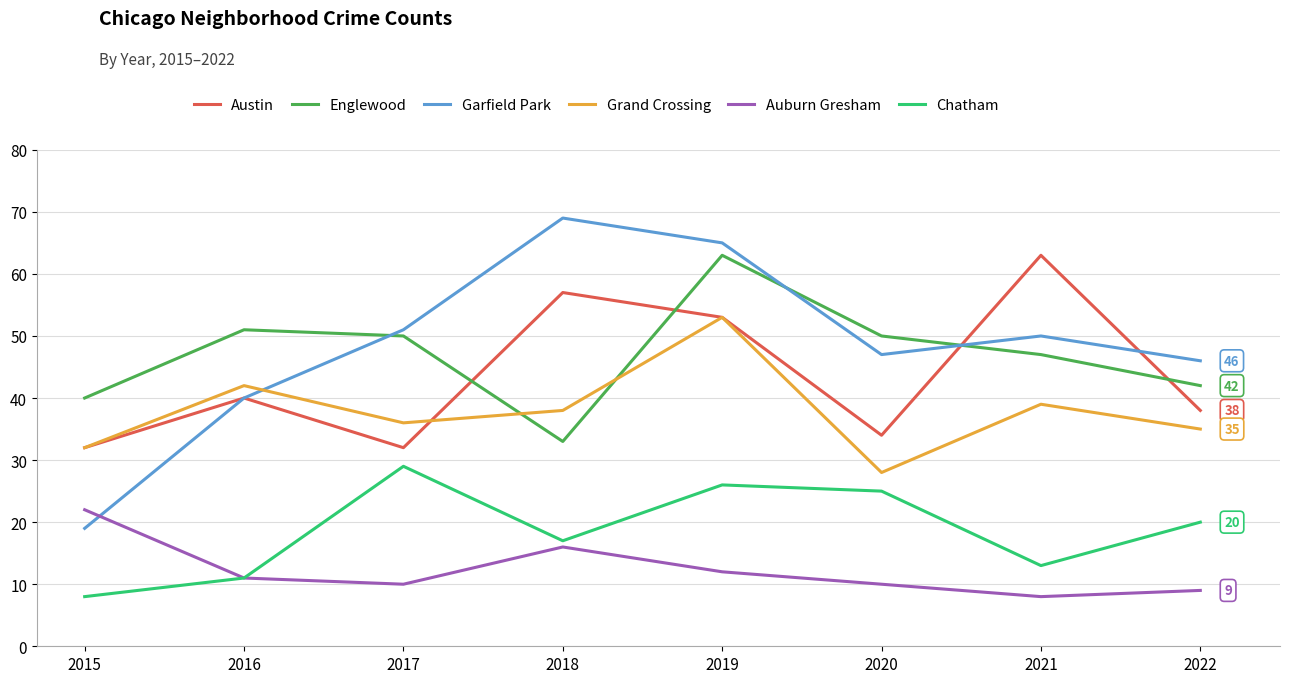

Which series has the widest spread of values?

Garfield Park